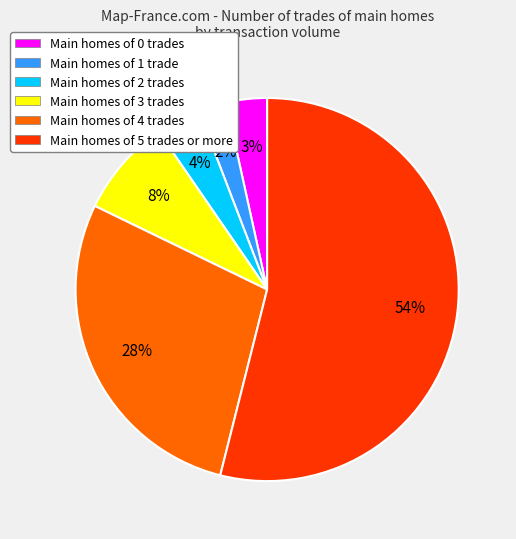

To the nearest percent, what is the combined percentage of Main homes of 0 trades and Main homes of 2 trades?

7%